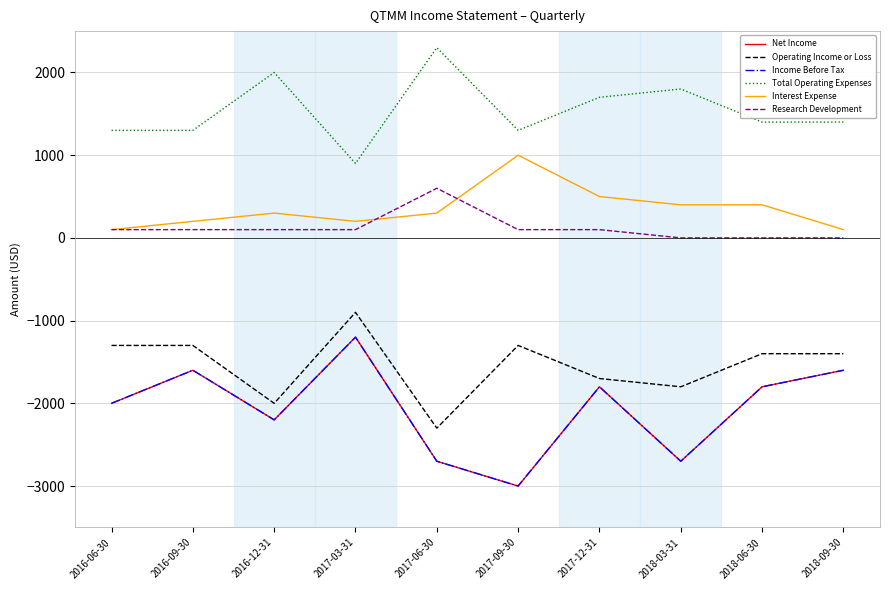

True or false: Operating Income or Loss and Interest Expense cross at least once.

False